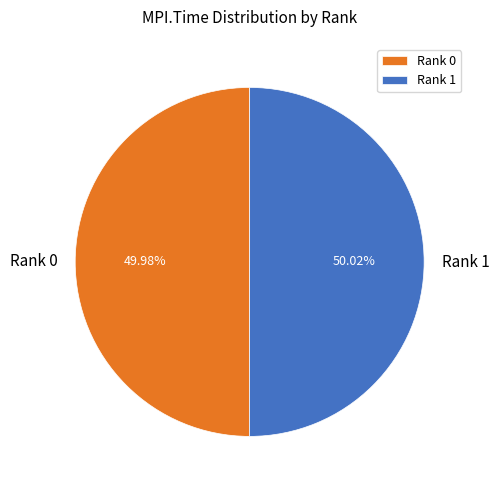

Is there any slice that represents more than half of the pie?

Yes